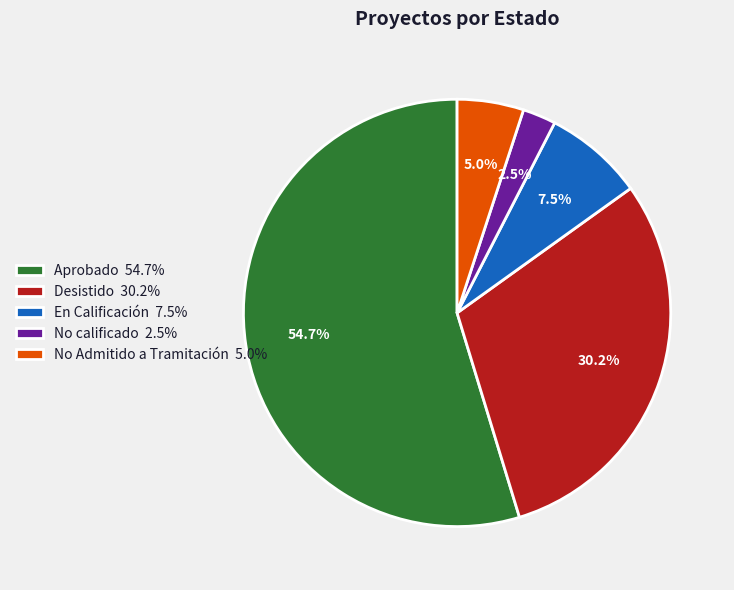

Which category has the biggest portion of the pie?

Aprobado 54.7%